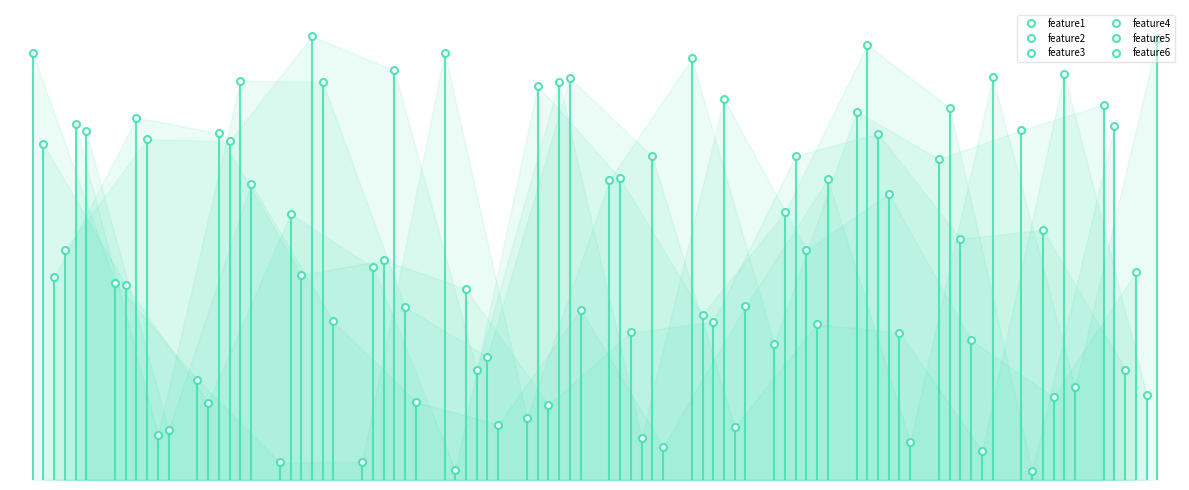

How many categories are shown in the chart?

14